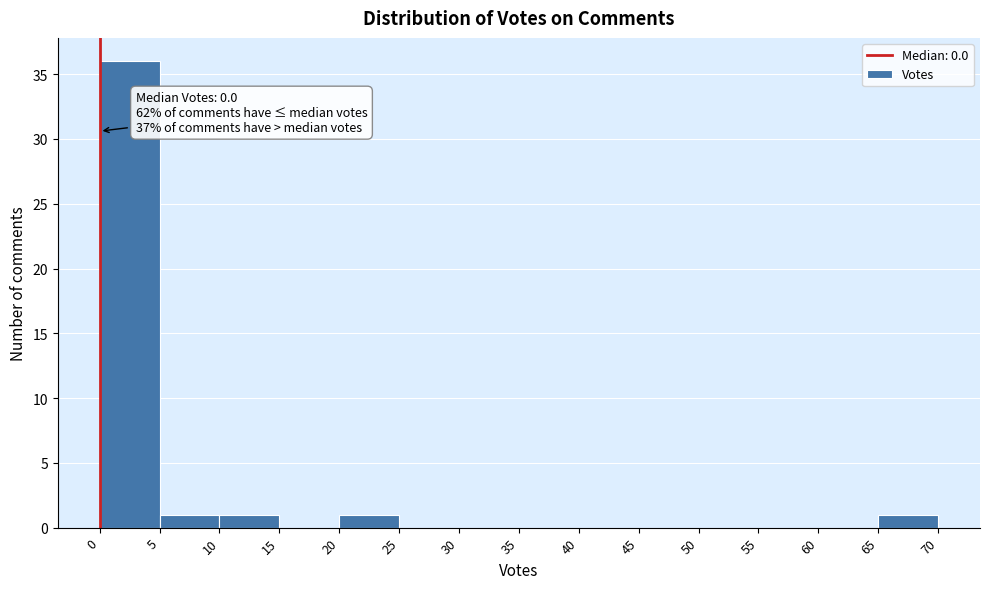

Which range on the x-axis has the tallest bar?

0 to 5